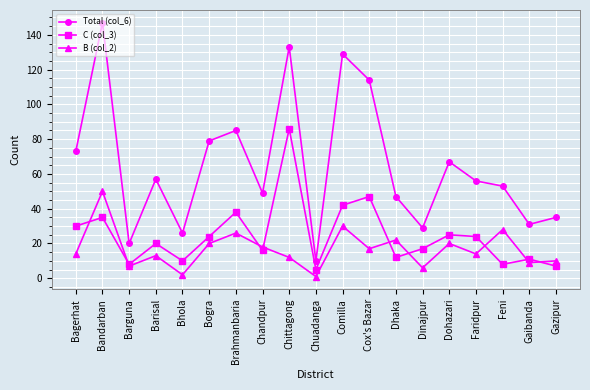

What is the difference between the maximum and second lowest values in the C (col_3) series?

79